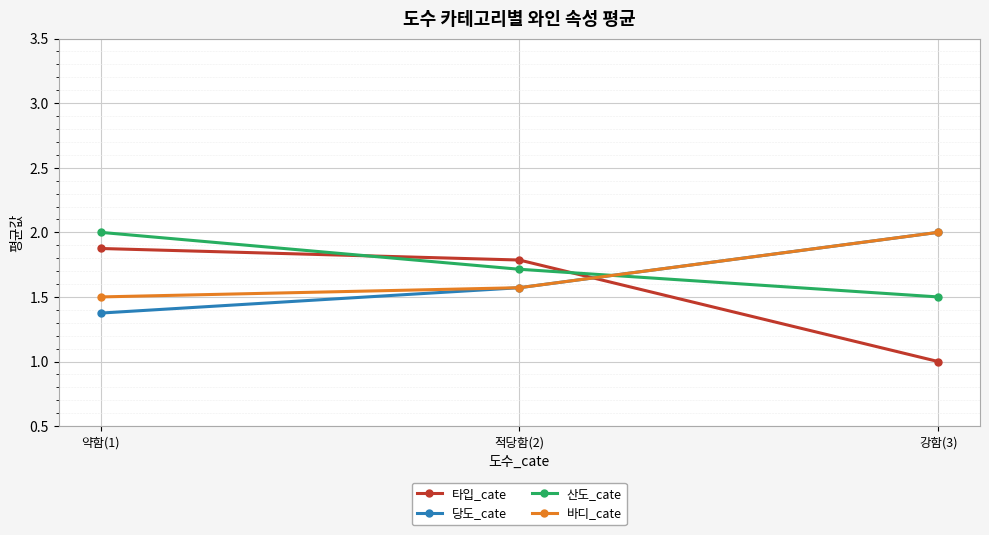

How many categories are shown in the chart?

3